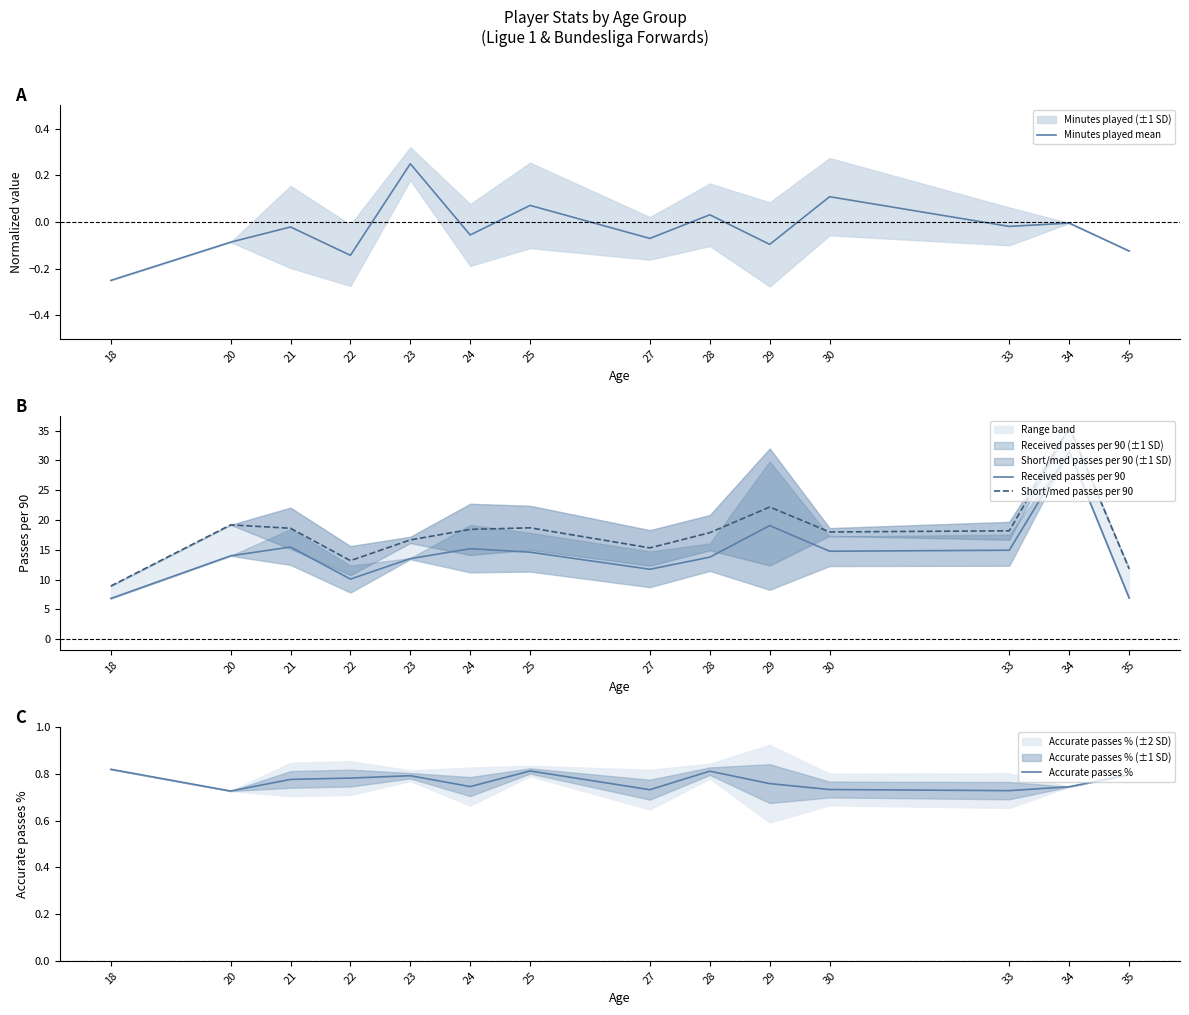

True or false: Accurate passes % has more than 1 interior local peaks.

True